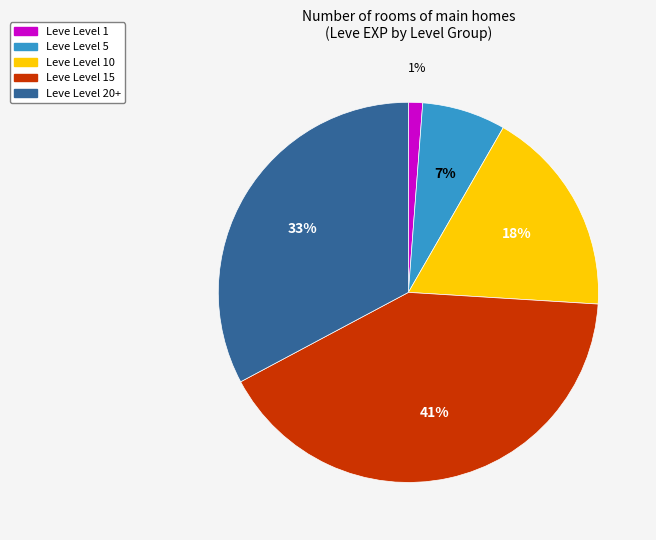

To the nearest percent, what is the difference between the largest and smallest slice percentages?

40%